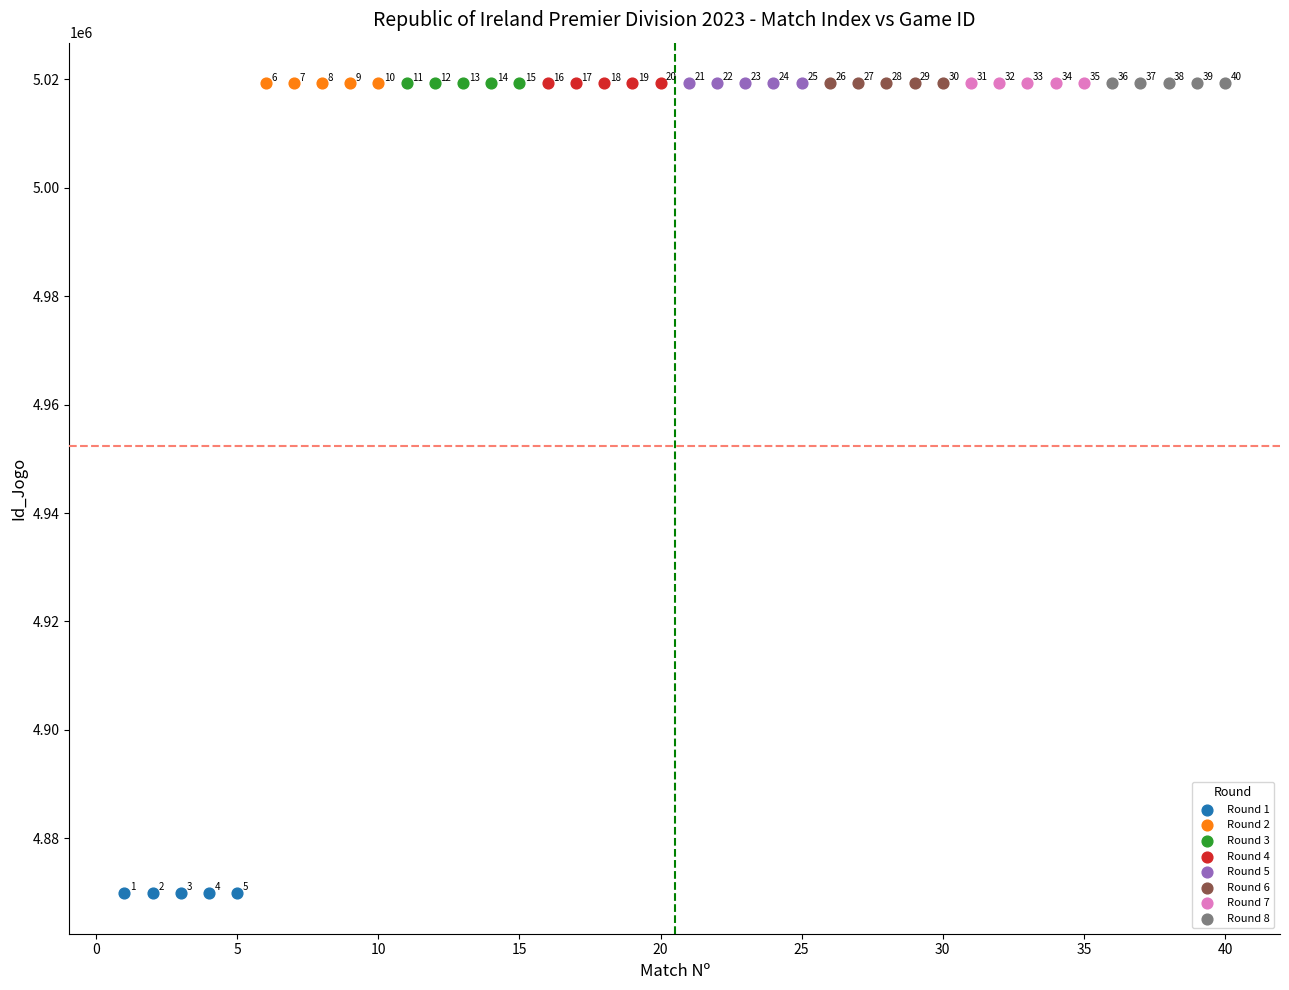

What are all the series names shown in the legend?

Round 1, Round 2, Round 3, Round 4, Round 5, Round 6, Round 7, Round 8